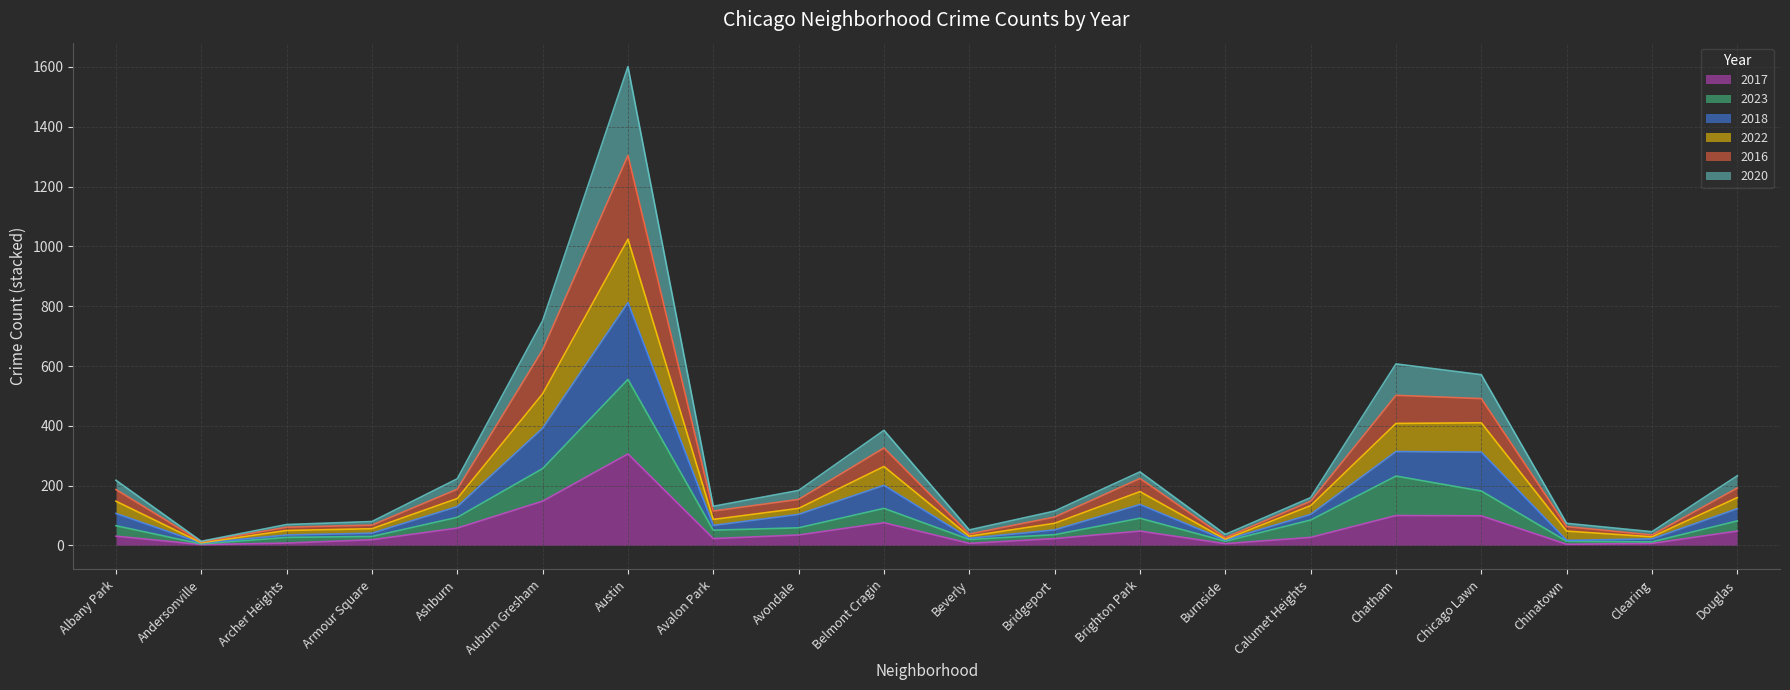

What is the total value across all series at Austin?

1601